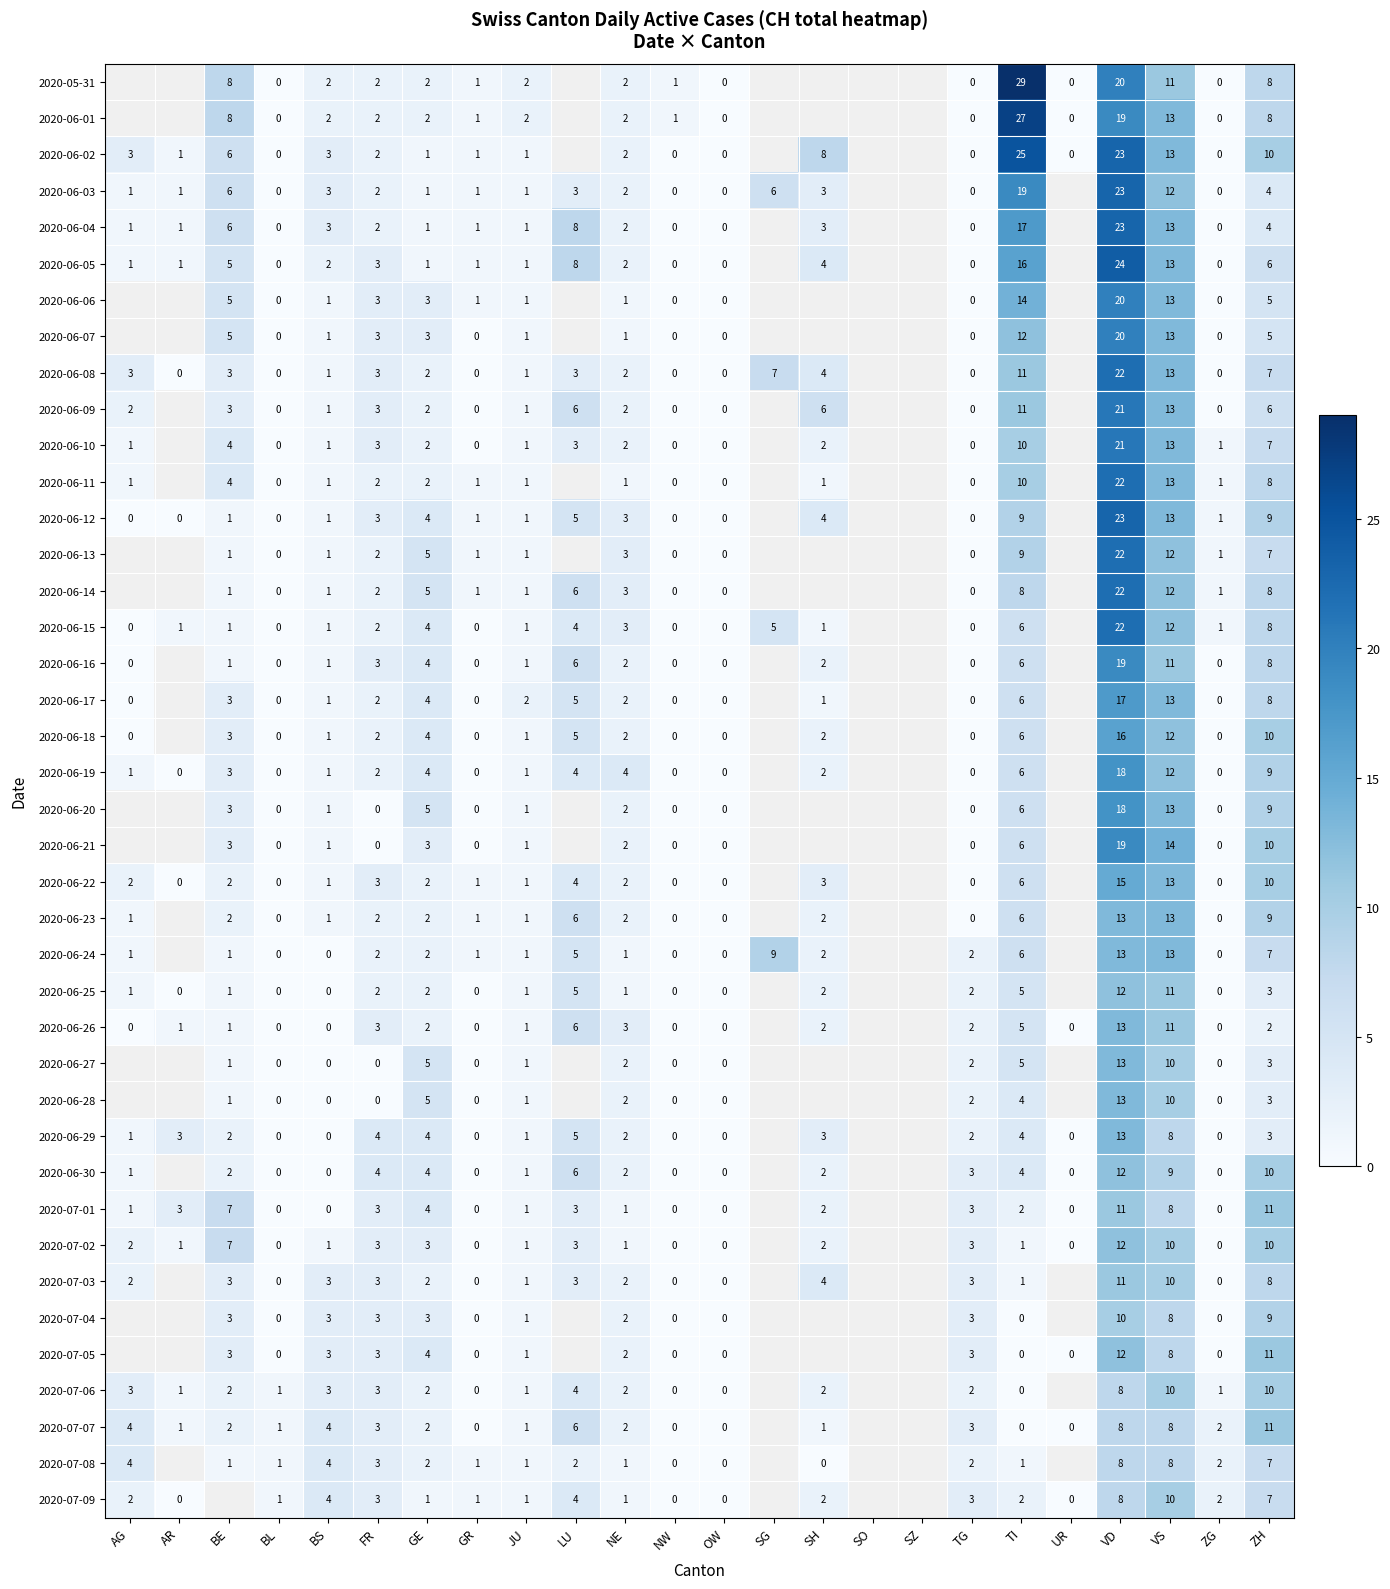

What is the total value across all series at TI?

321